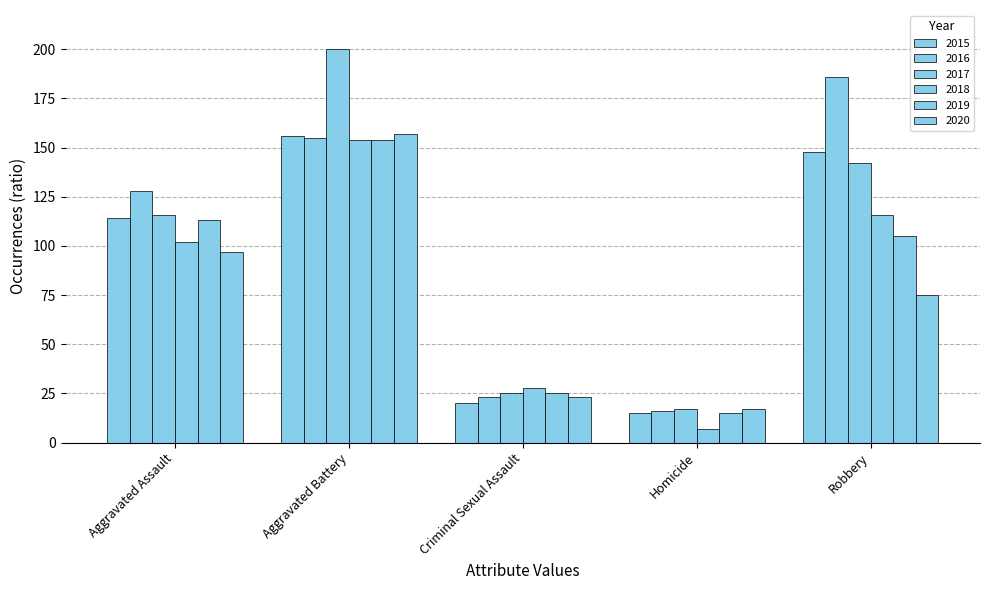

Which category has the highest value across all series?

Aggravated Battery